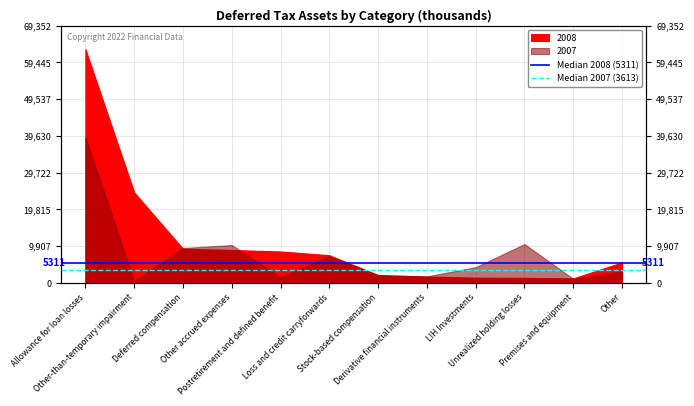

What is the highest value of the Median 2008 (5311) series?

5311